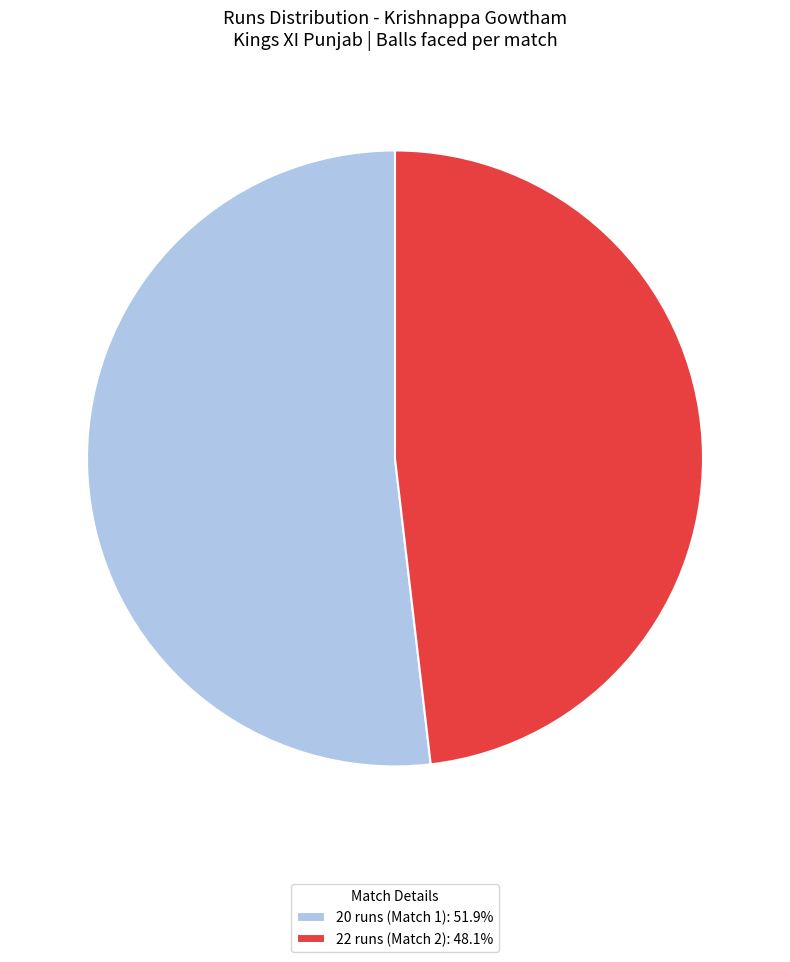

Combined, do 22 runs (Match 2) and 20 runs (Match 1) account for over 50%?

Yes